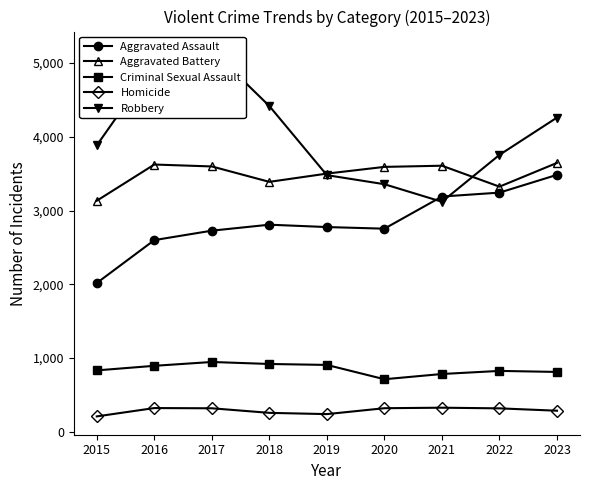

At how many categories does at least one series exceed 5137?

1